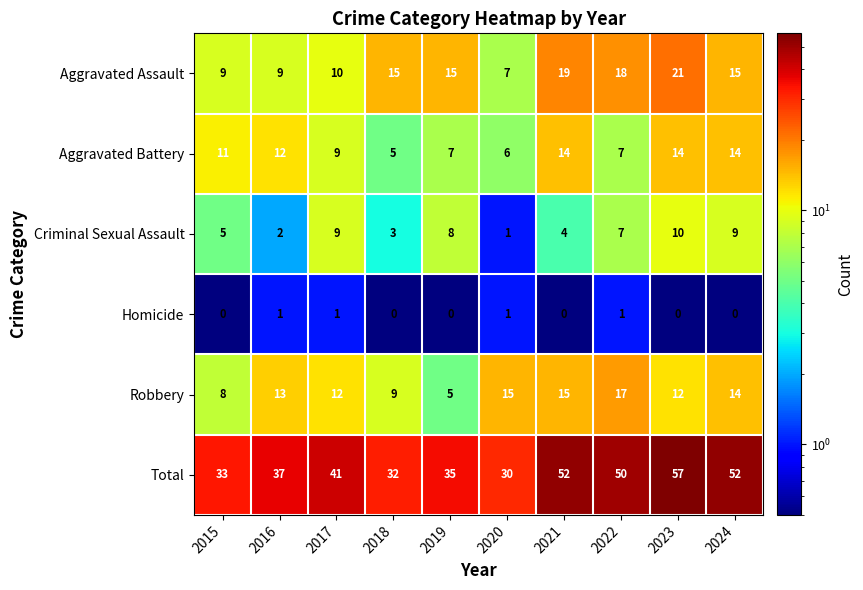

The value of Total at 2021 is 52. True or false?

True